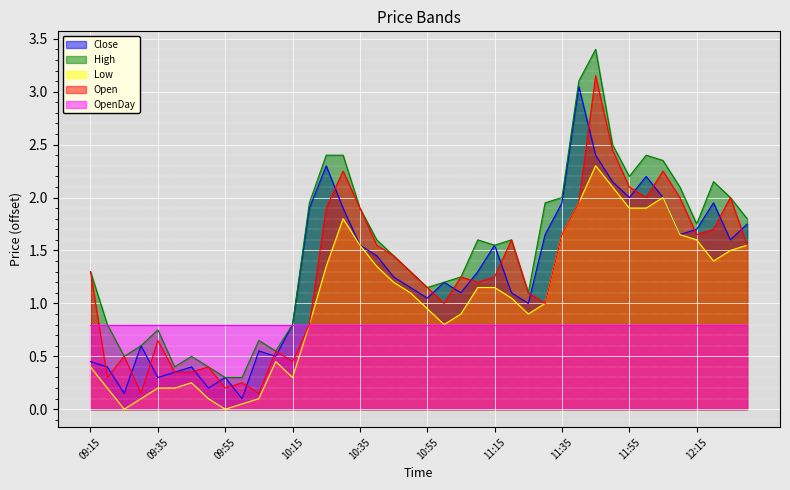

True or false: High has a value of 0.6 at 09:30.

True